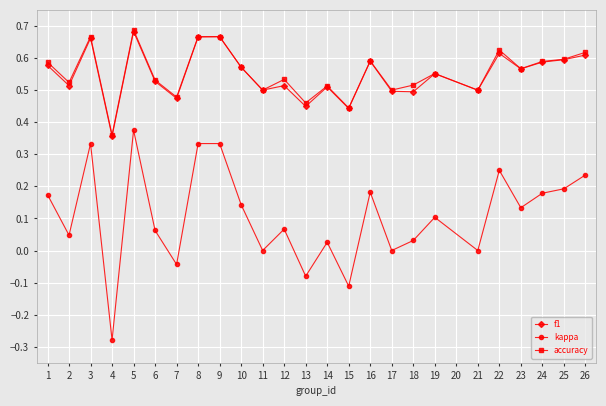

True or false: f1 has more than 2 points higher than both neighbors.

True